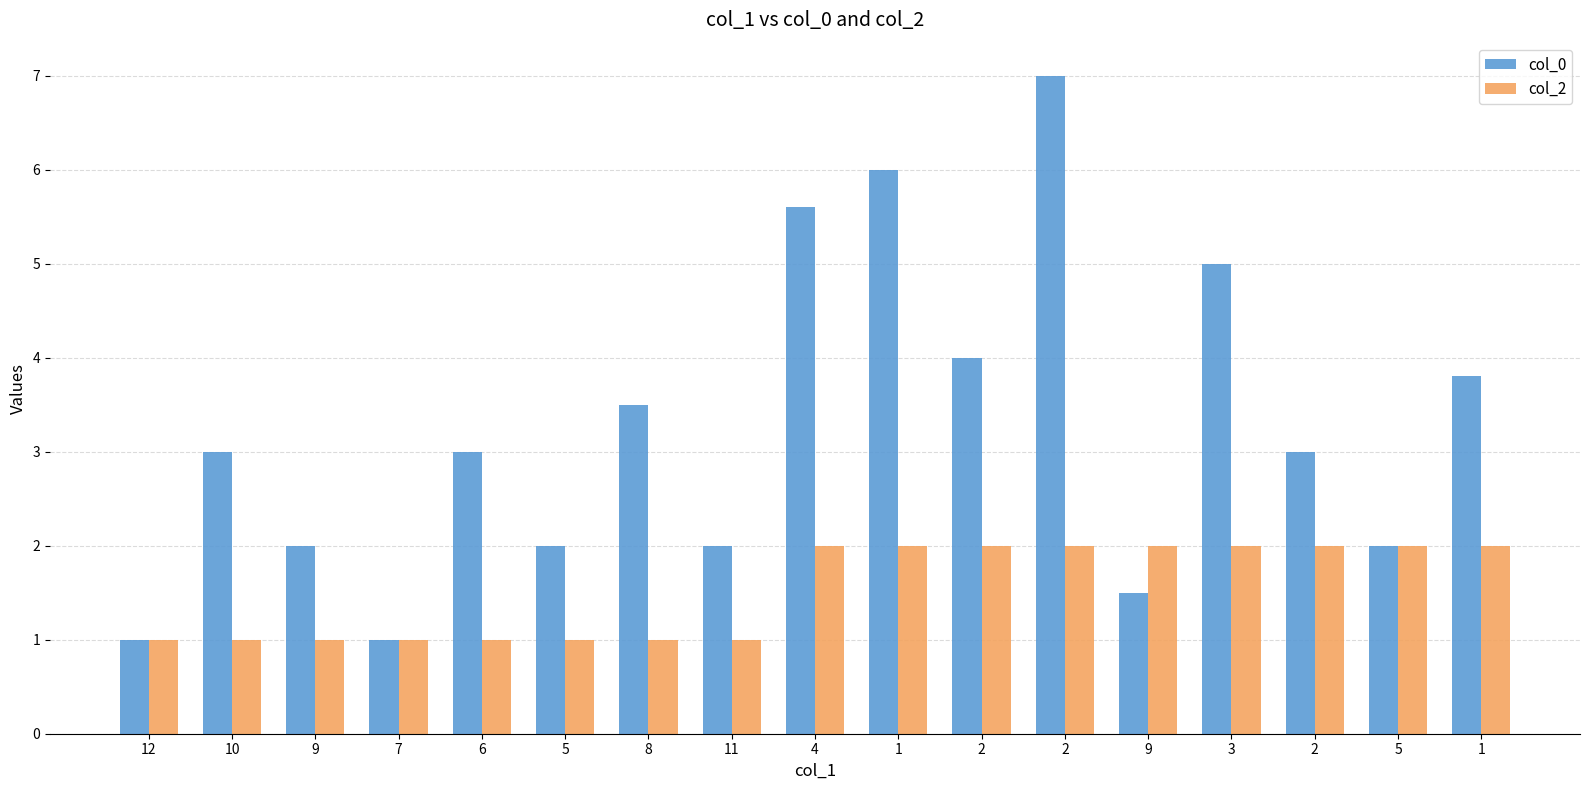

Count the number of data series in this chart.

2